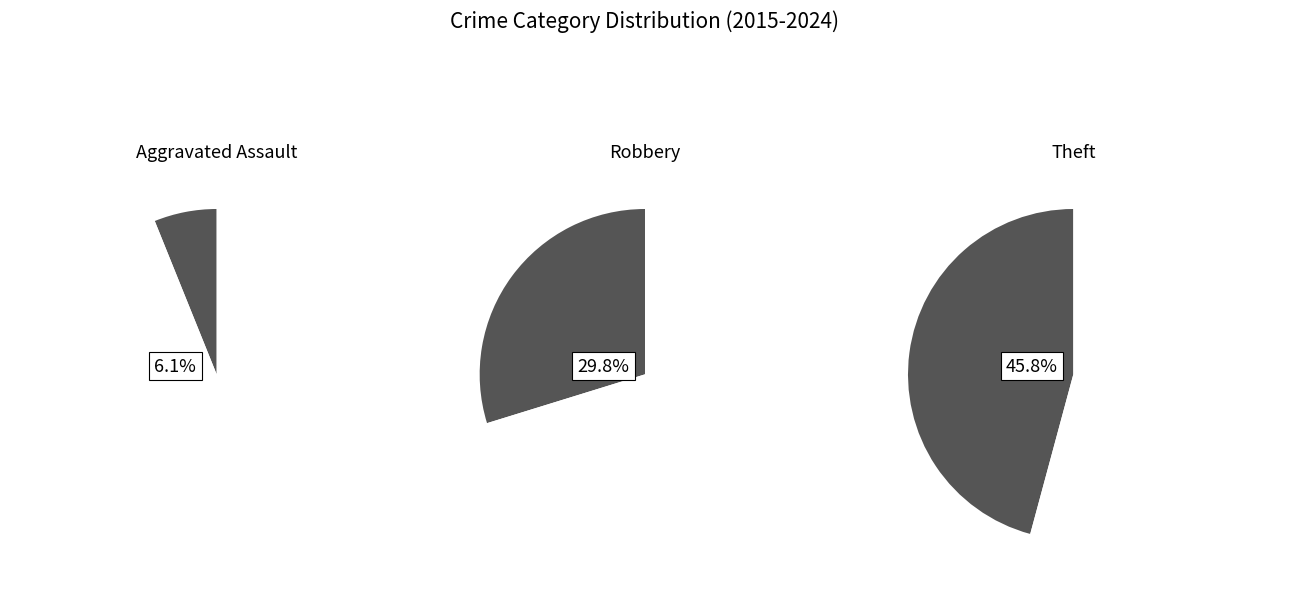

Is there a majority slice in this chart?

No